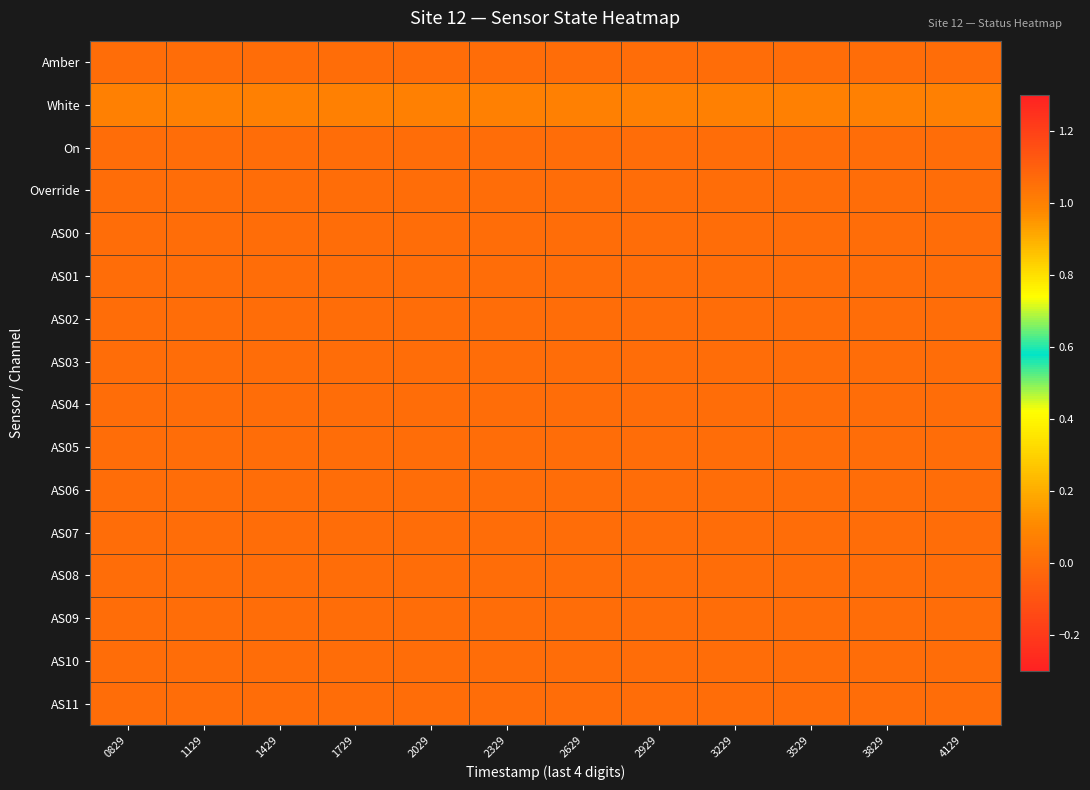

Reading left to right, transcribe all the data shown in this chart.

Amber: 0829=0	1129=0	1429=0	1729=0	2029=0	2329=0	2629=0	2929=0	3229=0	3529=0	3829=0	4129=0
White: 0829=1	1129=1	1429=1	1729=1	2029=1	2329=1	2629=1	2929=1	3229=1	3529=1	3829=1	4129=1
On: 0829=0	1129=0	1429=0	1729=0	2029=0	2329=0	2629=0	2929=0	3229=0	3529=0	3829=0	4129=0
Override: 0829=0	1129=0	1429=0	1729=0	2029=0	2329=0	2629=0	2929=0	3229=0	3529=0	3829=0	4129=0
AS00: 0829=0	1129=0	1429=0	1729=0	2029=0	2329=0	2629=0	2929=0	3229=0	3529=0	3829=0	4129=0
AS01: 0829=0	1129=0	1429=0	1729=0	2029=0	2329=0	2629=0	2929=0	3229=0	3529=0	3829=0	4129=0
AS02: 0829=0	1129=0	1429=0	1729=0	2029=0	2329=0	2629=0	2929=0	3229=0	3529=0	3829=0	4129=0
AS03: 0829=0	1129=0	1429=0	1729=0	2029=0	2329=0	2629=0	2929=0	3229=0	3529=0	3829=0	4129=0
AS04: 0829=0	1129=0	1429=0	1729=0	2029=0	2329=0	2629=0	2929=0	3229=0	3529=0	3829=0	4129=0
AS05: 0829=0	1129=0	1429=0	1729=0	2029=0	2329=0	2629=0	2929=0	3229=0	3529=0	3829=0	4129=0
AS06: 0829=0	1129=0	1429=0	1729=0	2029=0	2329=0	2629=0	2929=0	3229=0	3529=0	3829=0	4129=0
AS07: 0829=0	1129=0	1429=0	1729=0	2029=0	2329=0	2629=0	2929=0	3229=0	3529=0	3829=0	4129=0
AS08: 0829=0	1129=0	1429=0	1729=0	2029=0	2329=0	2629=0	2929=0	3229=0	3529=0	3829=0	4129=0
AS09: 0829=0	1129=0	1429=0	1729=0	2029=0	2329=0	2629=0	2929=0	3229=0	3529=0	3829=0	4129=0
AS10: 0829=0	1129=0	1429=0	1729=0	2029=0	2329=0	2629=0	2929=0	3229=0	3529=0	3829=0	4129=0
AS11: 0829=0	1129=0	1429=0	1729=0	2029=0	2329=0	2629=0	2929=0	3229=0	3529=0	3829=0	4129=0